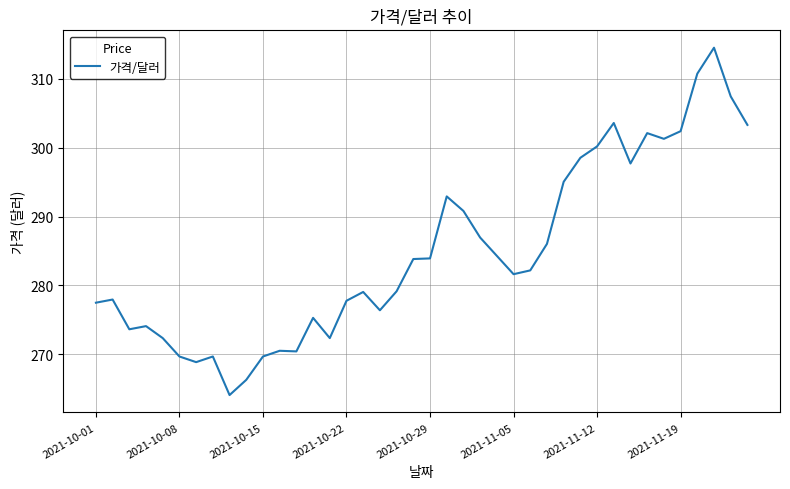

What is the minimum value shown in the chart?

264.1